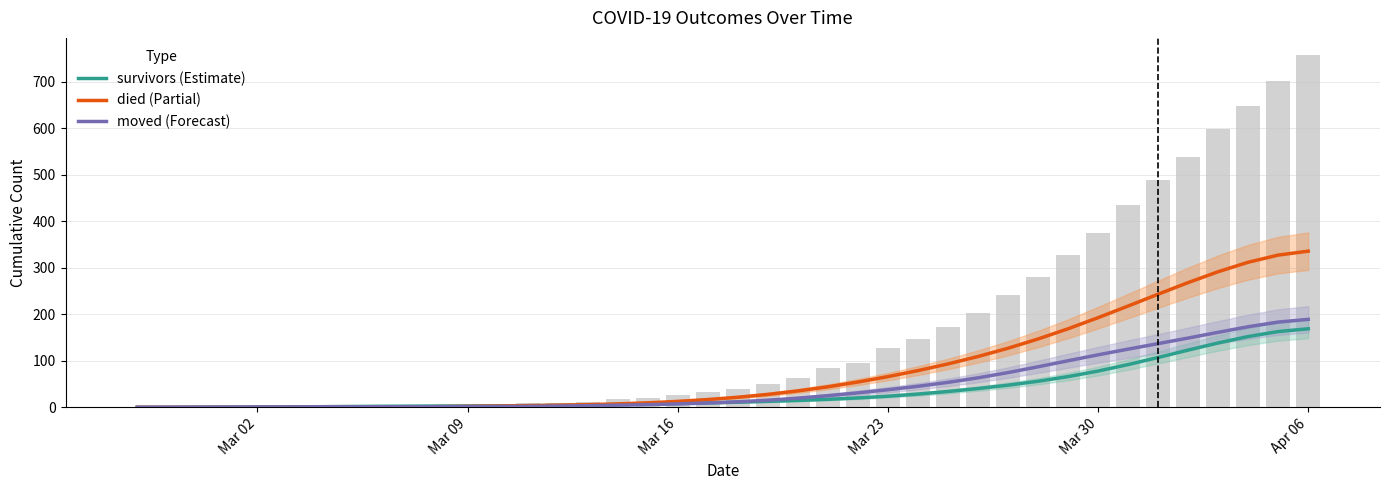

How many values in the survivors series are below 11?

20